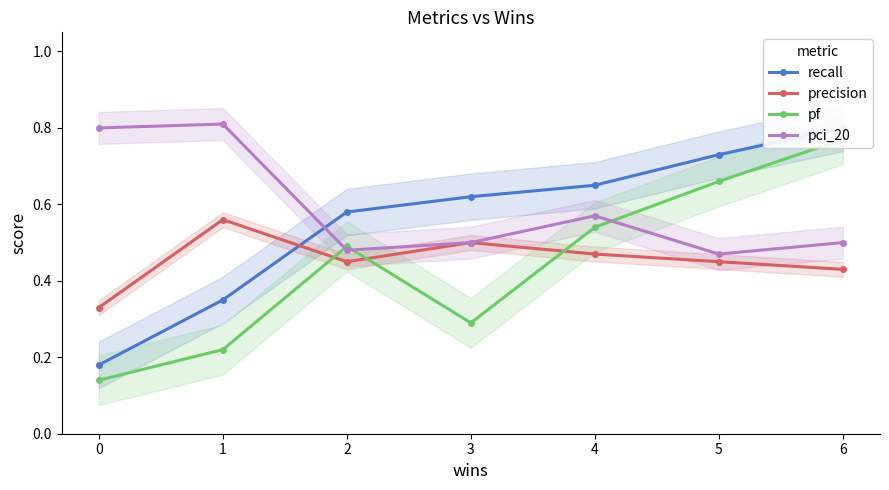

Which category has the highest value across all series?

1